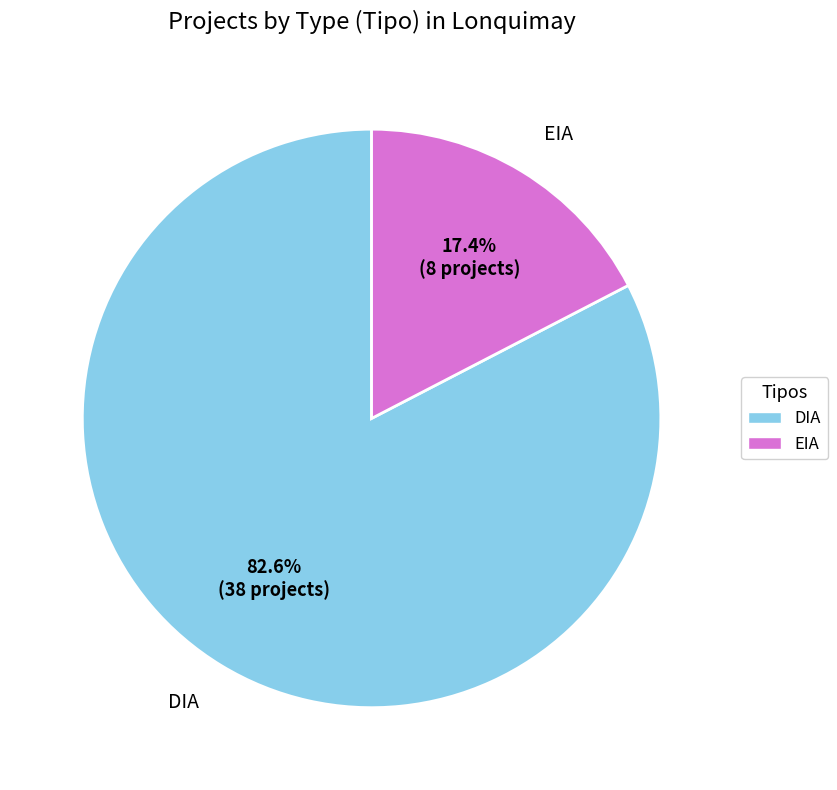

Rank the categories by value from highest to lowest.

DIA, EIA